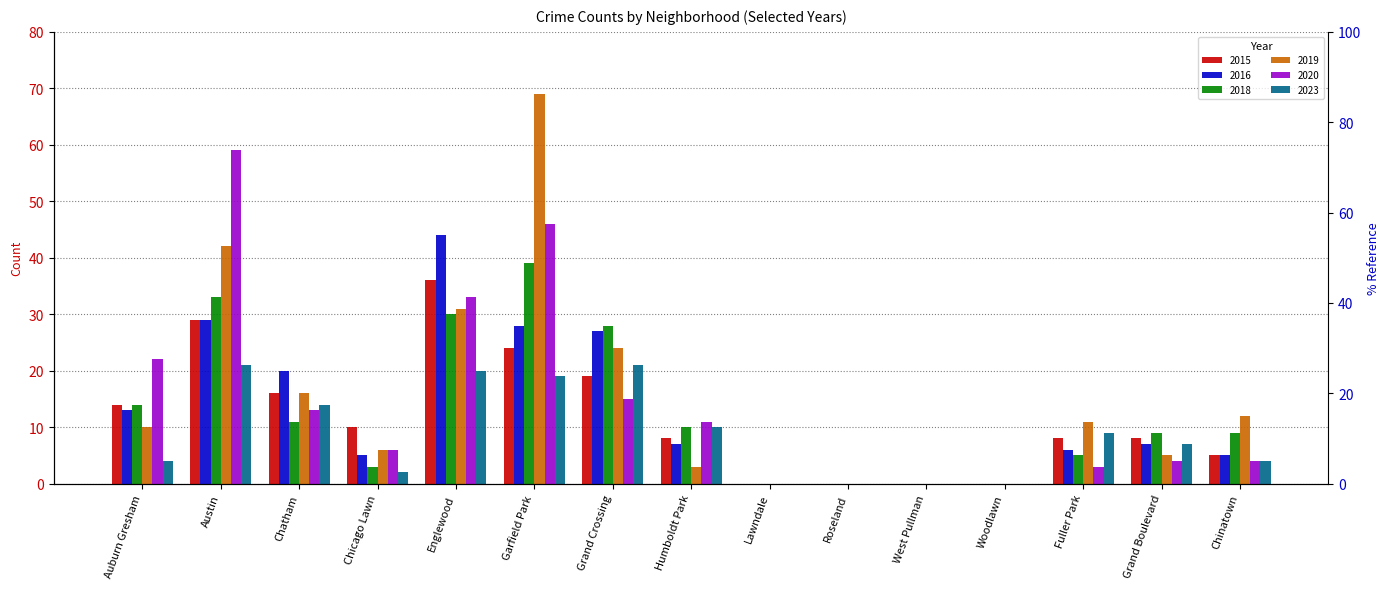

Reading right to left, list all the values displayed in this chart.

2015: 5	8	8	0	0	0	0	8	19	24	36	10	16	29	14
2016: 5	7	6	0	0	0	0	7	27	28	44	5	20	29	13
2018: 9	9	5	0	0	0	0	10	28	39	30	3	11	33	14
2019: 12	5	11	0	0	0	0	3	24	69	31	6	16	42	10
2020: 4	4	3	0	0	0	0	11	15	46	33	6	13	59	22
2023: 4	7	9	0	0	0	0	10	21	19	20	2	14	21	4